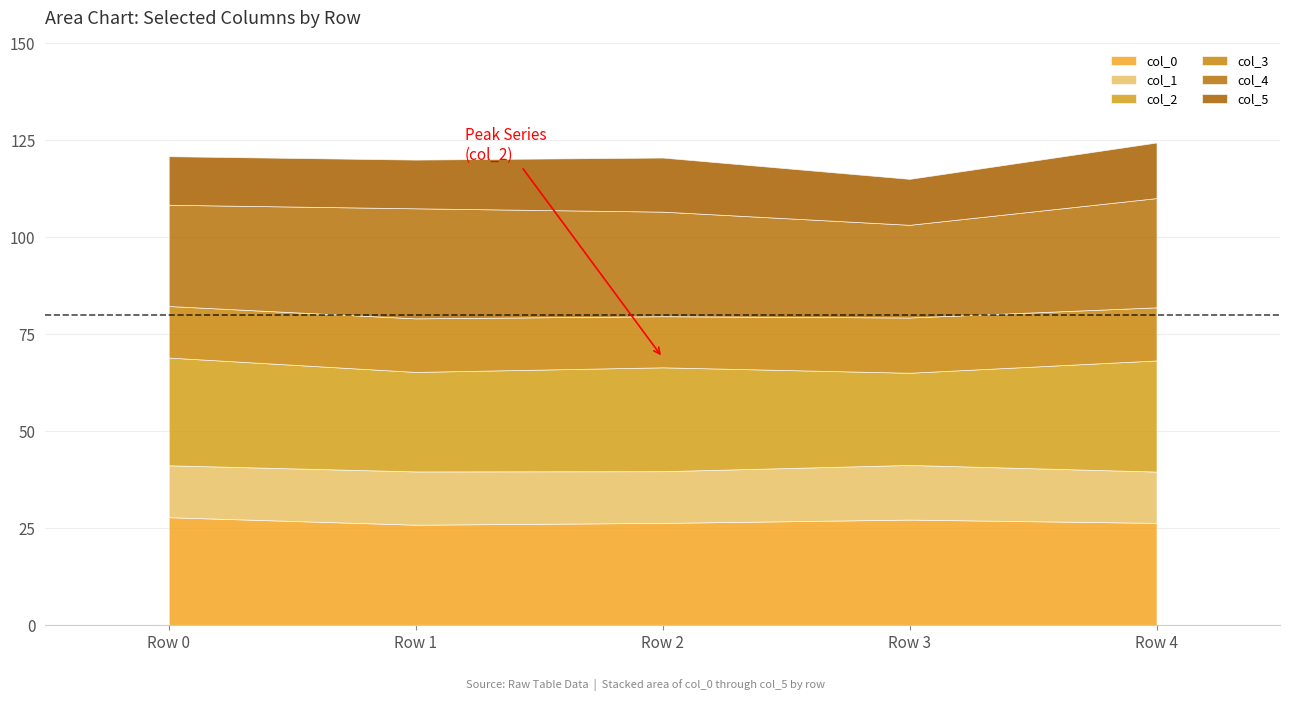

Which series changed the most between Row 1 and Row 4?

col_2